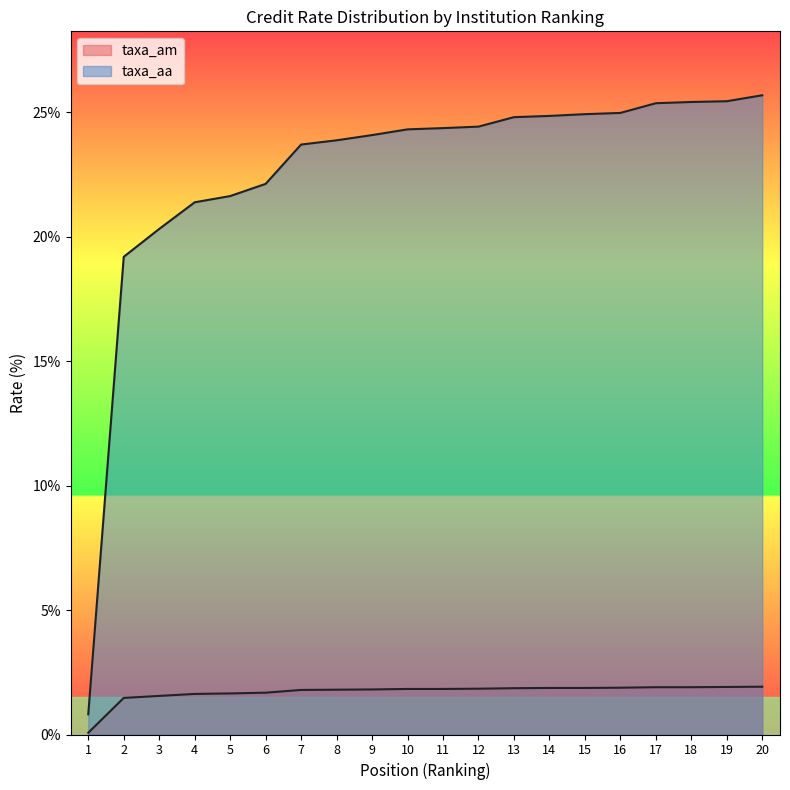

Reading left to right, list all the values displayed in this chart.

taxa_am: 1=0.1	2=1.5	3=1.6	4=1.6	5=1.6	6=1.7	7=1.8	8=1.8	9=1.8	10=1.8	11=1.8	12=1.8	13=1.9	14=1.9	15=1.9	16=1.9	17=1.9	18=1.9	19=1.9	20=1.9
taxa_aa: 1=0.8	2=19.2	3=20.3	4=21.4	5=21.6	6=22.1	7=23.7	8=23.9	9=24.1	10=24.3	11=24.4	12=24.4	13=24.8	14=24.9	15=24.9	16=25.0	17=25.4	18=25.4	19=25.4	20=25.7